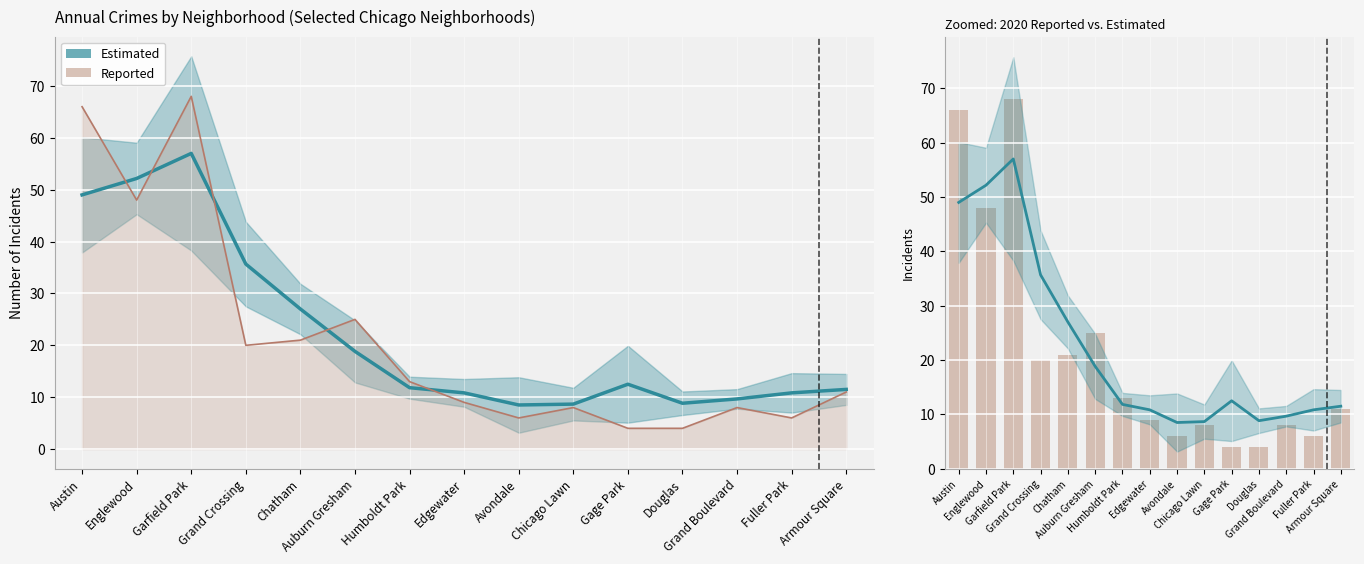

Which series has the widest spread of values?

Reported